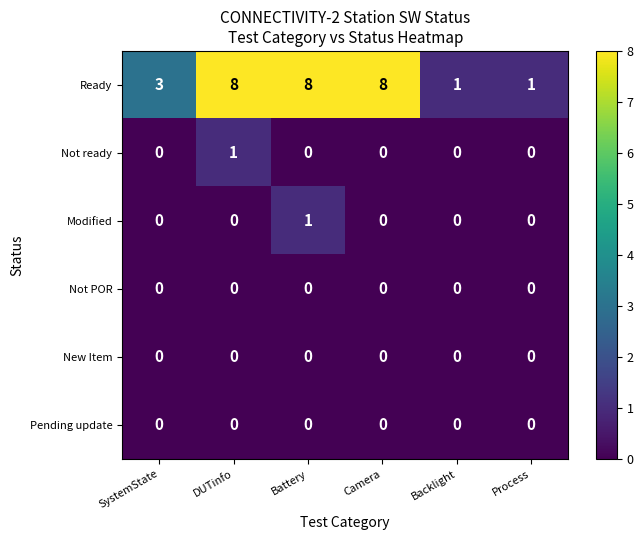

What is the total value across all series at DUTinfo?

9